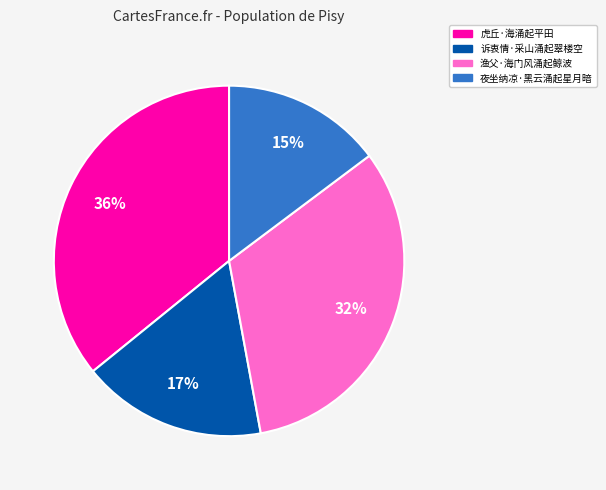

Rank the categories by value from highest to lowest.

虎丘·海涌起平田, 渔父·海门风涌起鲸波, 诉衷情·采山涌起翠楼空, 夜坐纳凉·黑云涌起星月暗